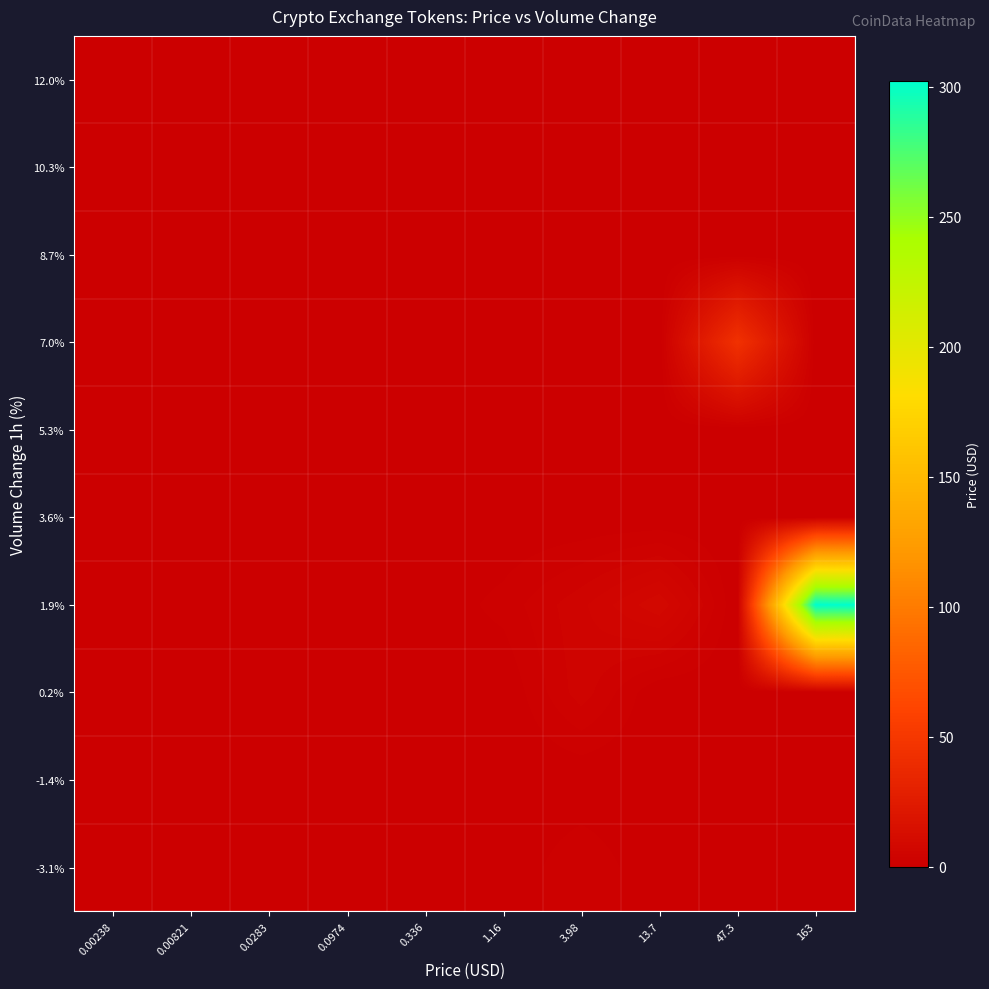

Count the number of categories in the chart.

10